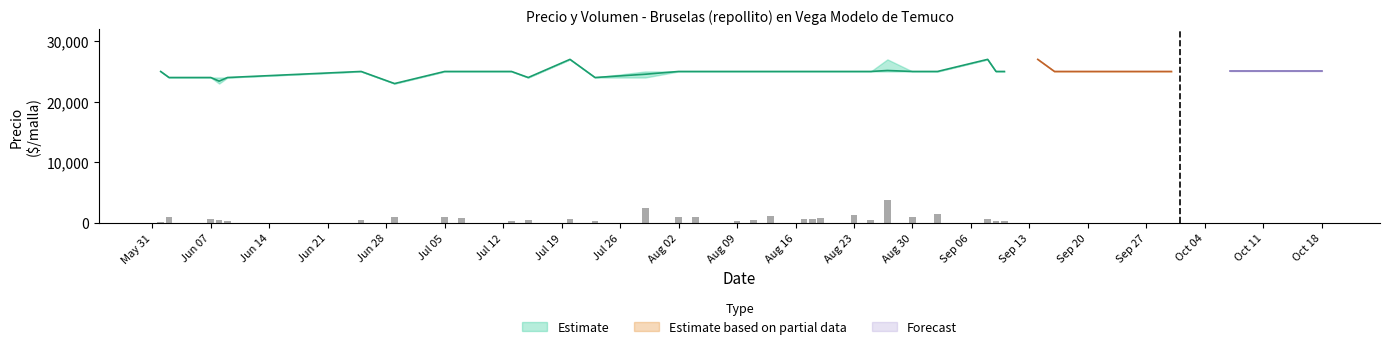

What is the label of the 22nd bar from the left?

2021-08-18